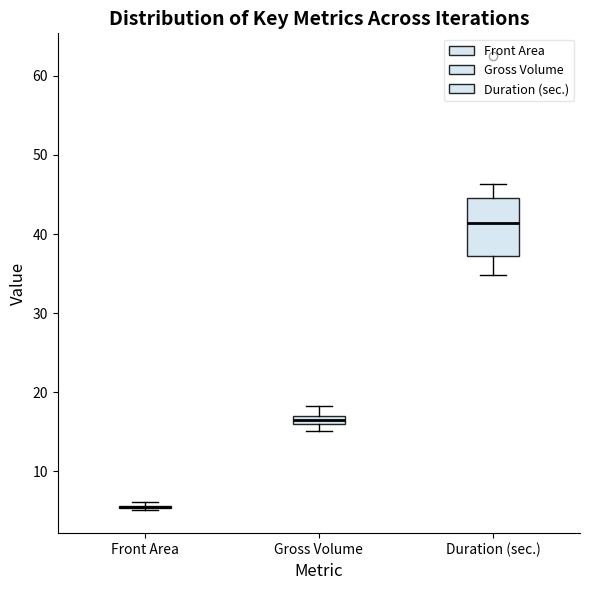

Which box is the tallest, from its lower edge to its upper edge?

Duration (sec.)